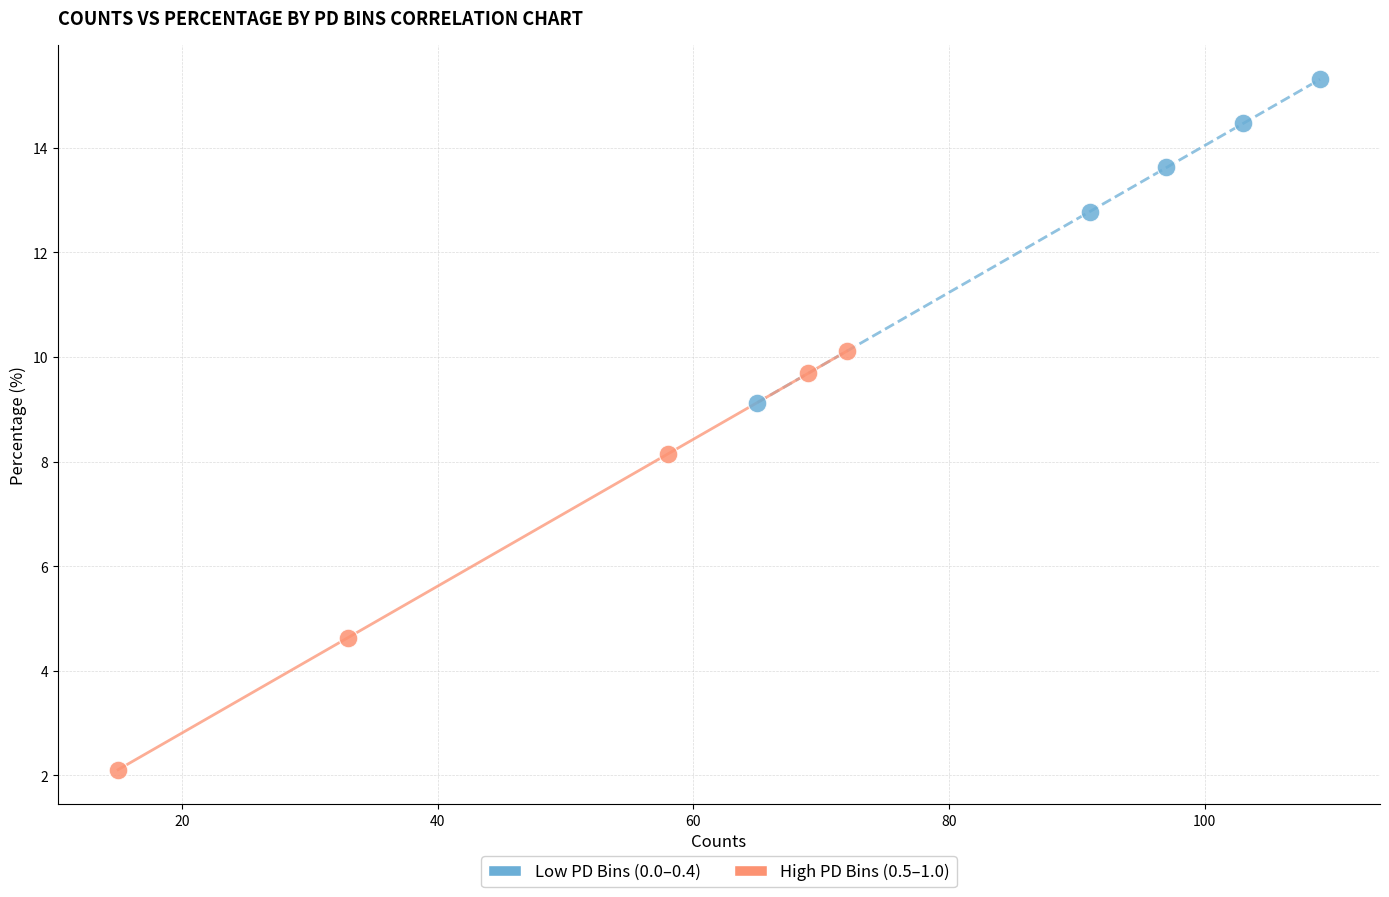

Which series has the widest spread of Y values?

High PD Bins (0.5–1.0)